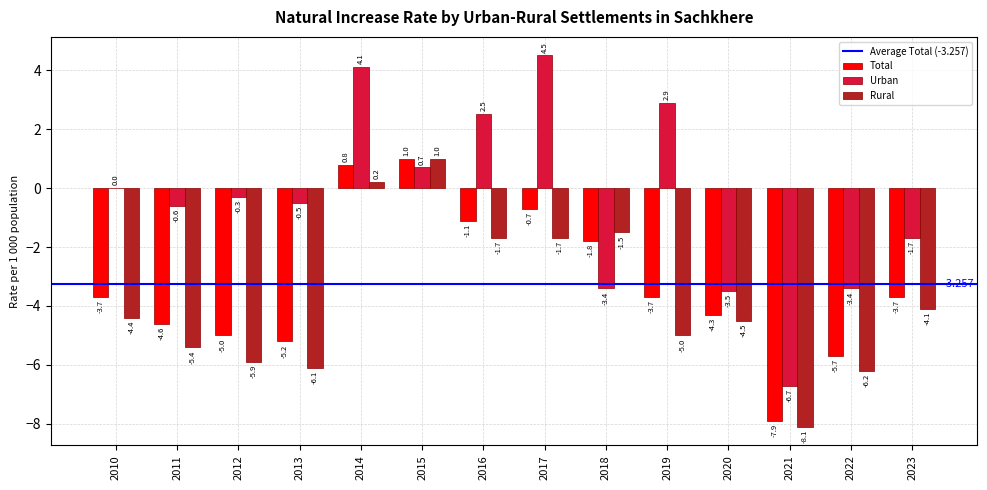

How many positive values does the Rural series have?

2